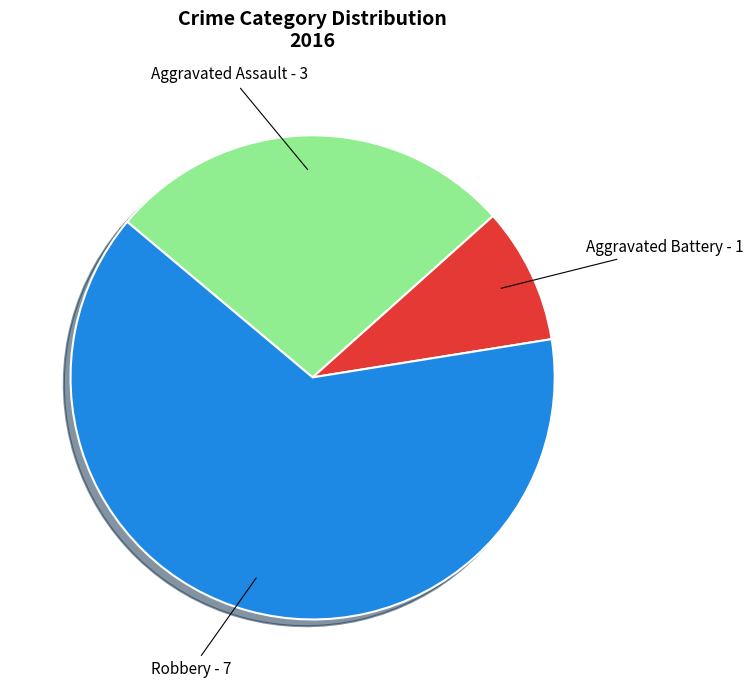

Is there any slice that represents more than half of the pie?

Yes